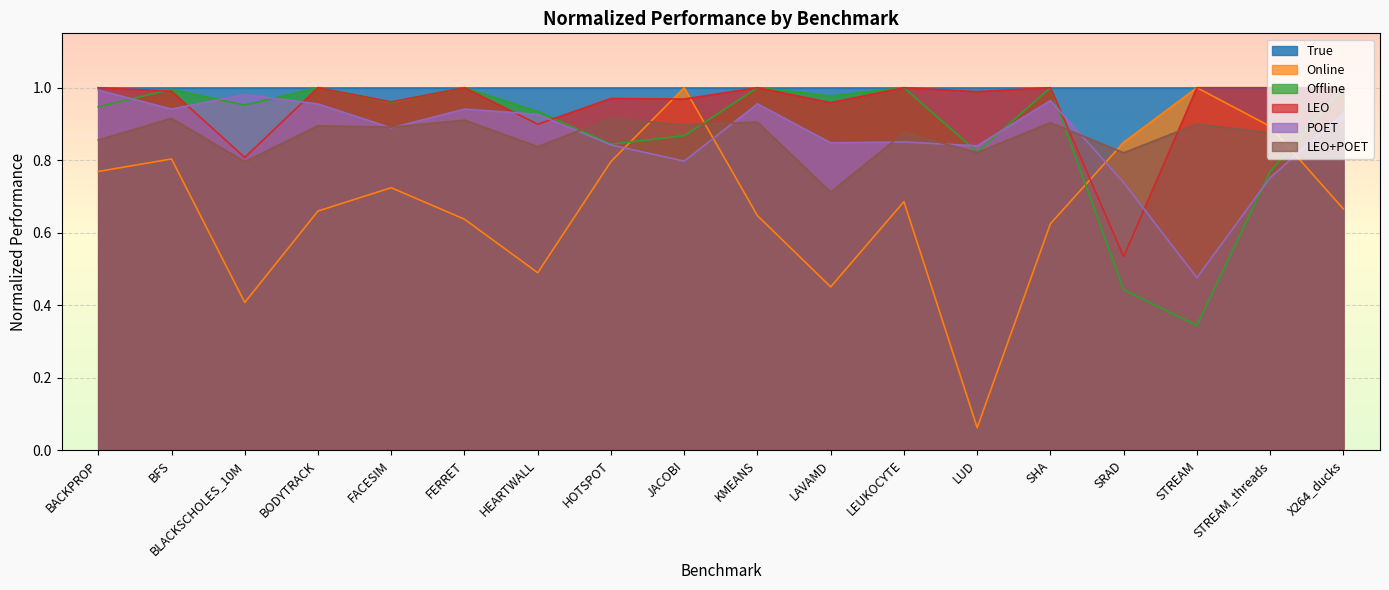

What is the sum of all LEO values?

17.1